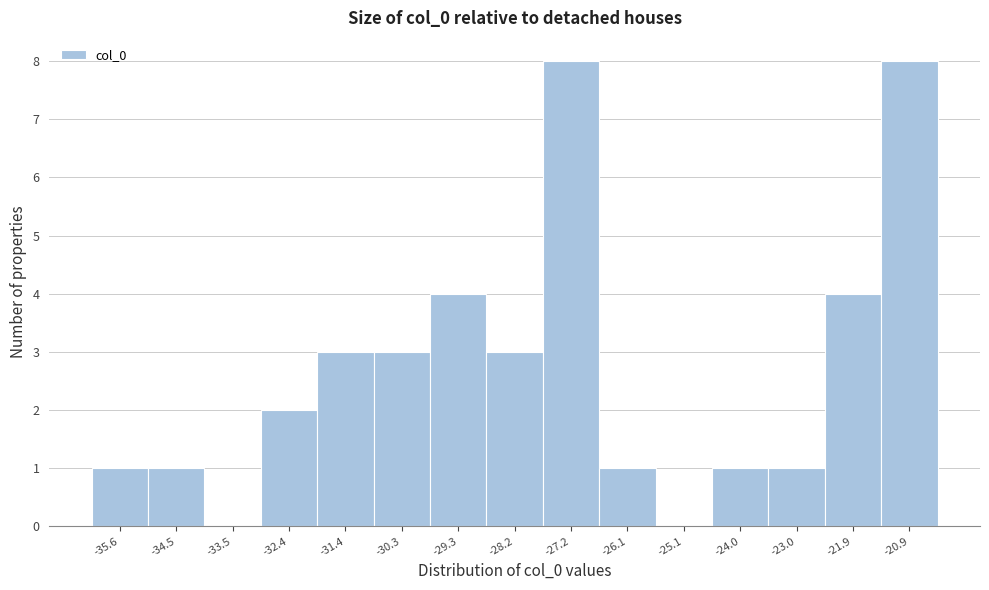

Reading left to right, extract all data points from this chart.

-35.6=1	-34.5=1	-33.5=0	-32.4=2	-31.4=3	-30.3=3	-29.3=4	-28.2=3	-27.2=8	-26.1=1	-25.1=0	-24.0=1	-23.0=1	-21.9=4	-20.9=8